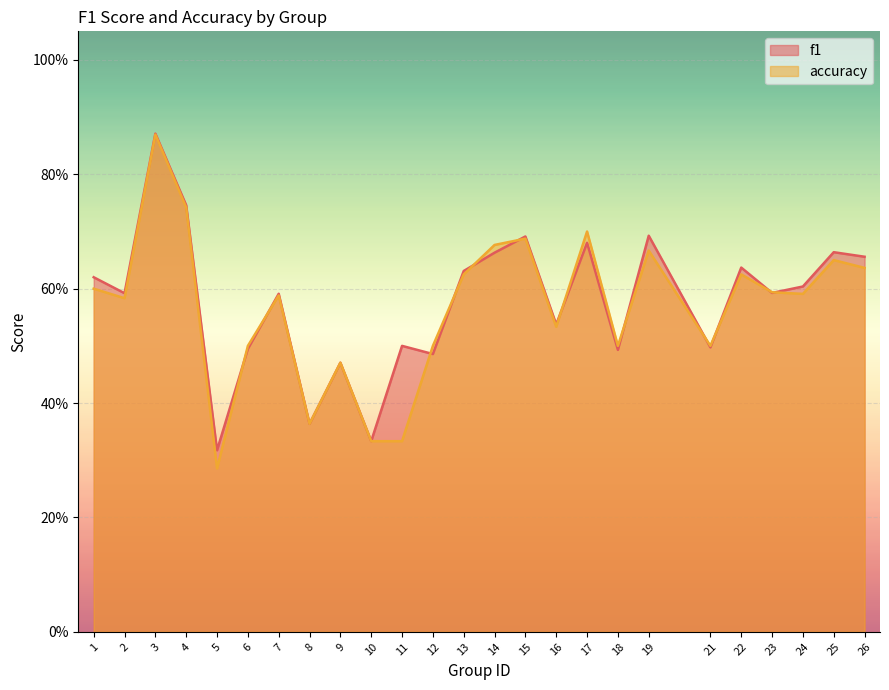

What are all the series names shown in the legend?

f1, accuracy